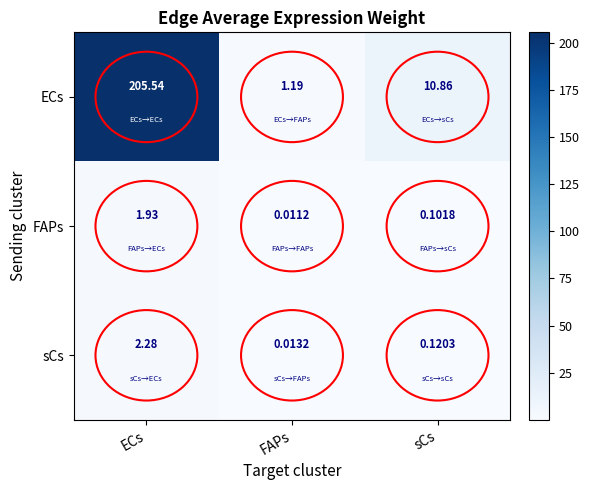

Which series has the largest range (max minus min)?

ECs